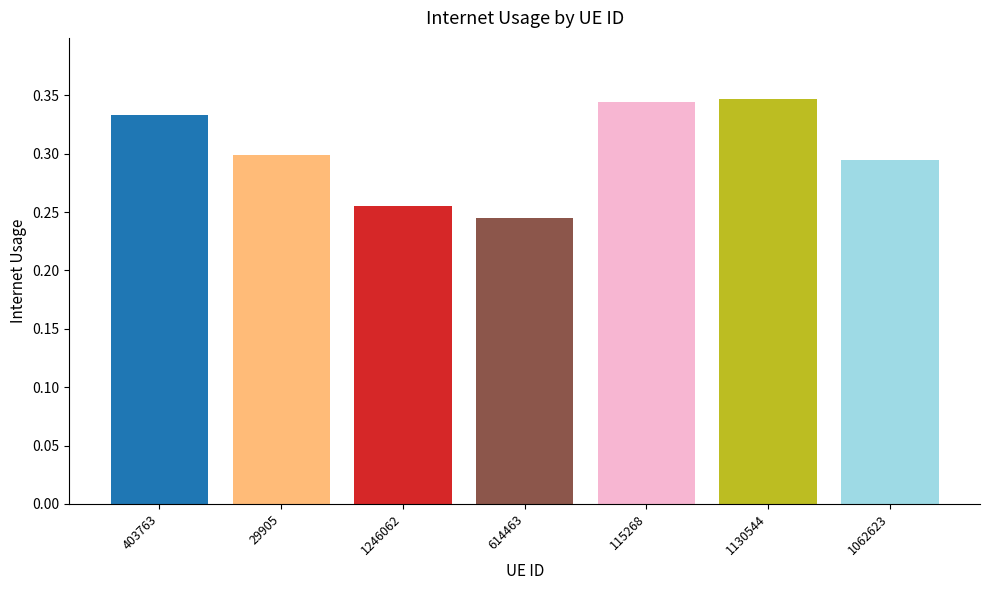

Which has a higher value, 29905 or 1246062?

29905